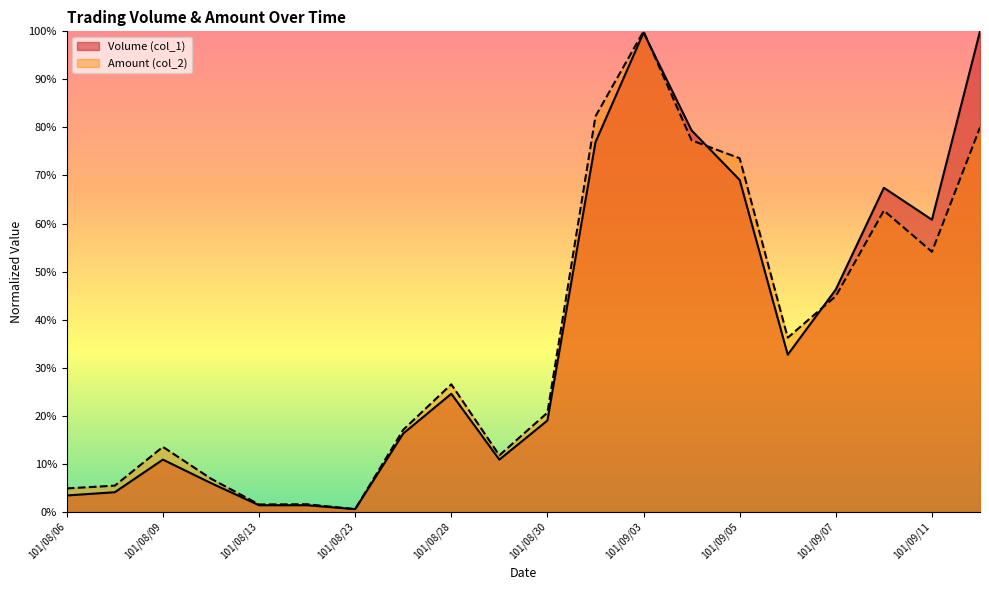

At which category does the chart reach its peak across all series?

101/09/12